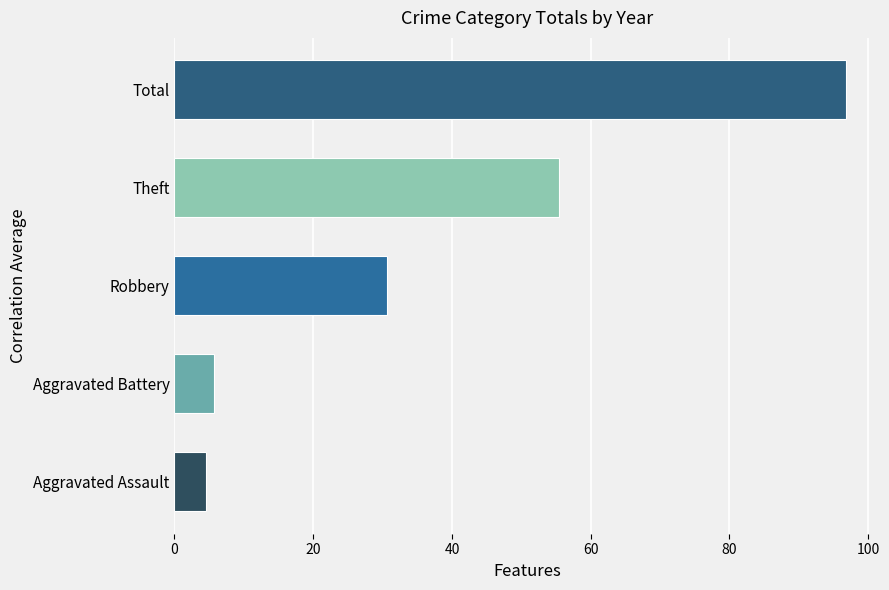

What is the difference between the second highest and second lowest values in the Theft series?

40